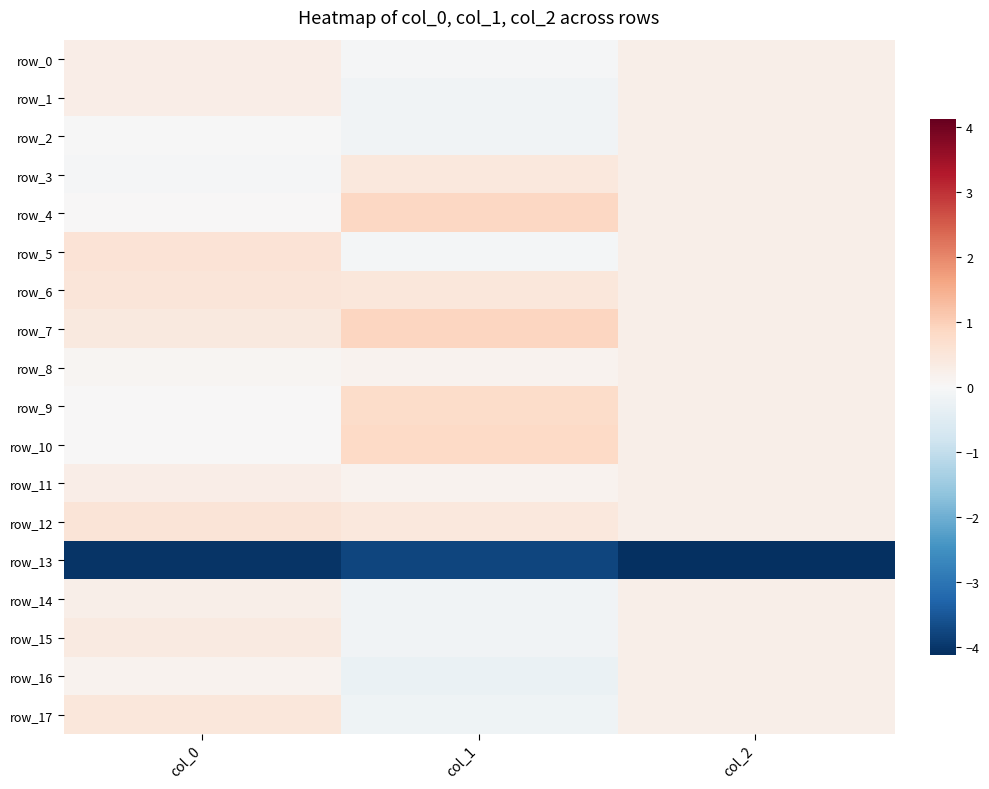

Is it true that row_5 equals 0.7 at col_0?

False